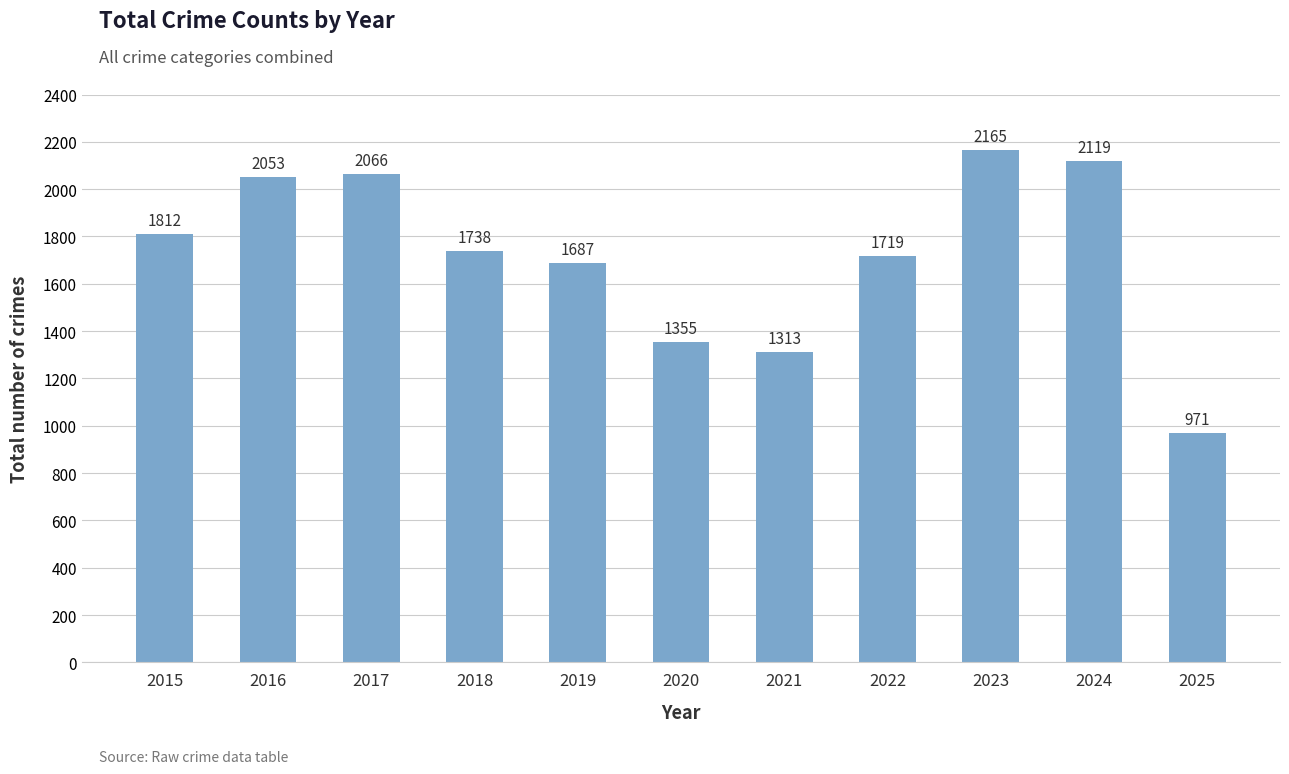

Reading left to right, list all the values displayed in this chart.

1812	2053	2066	1738	1687	1355	1313	1719	2165	2119	971